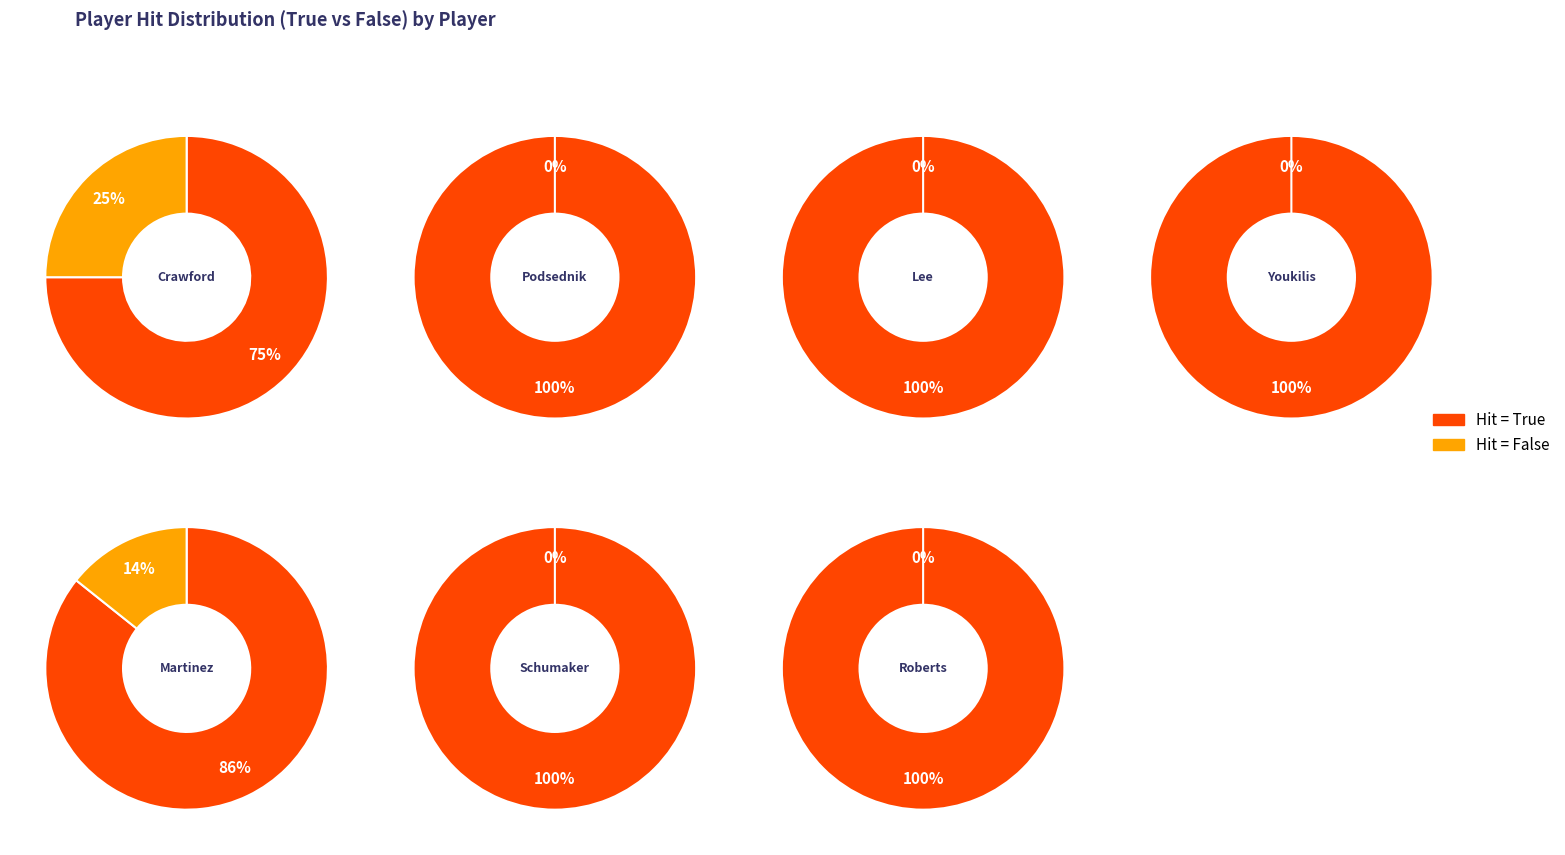

Count the number of slices in the pie.

7